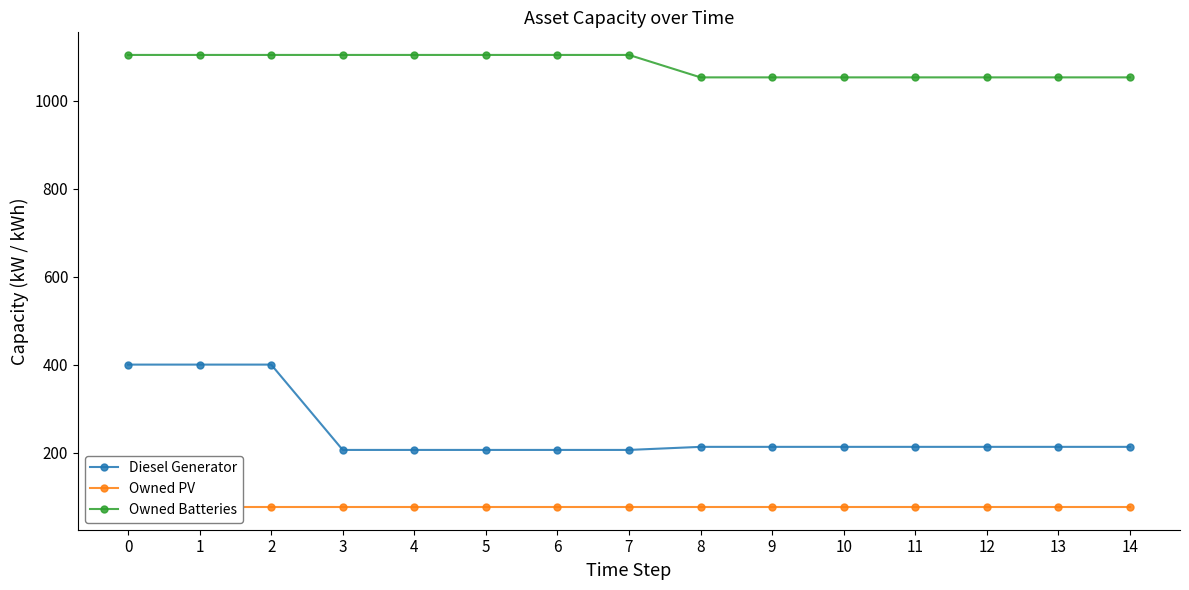

True or false: Diesel Generator and Owned Batteries cross at least once.

False